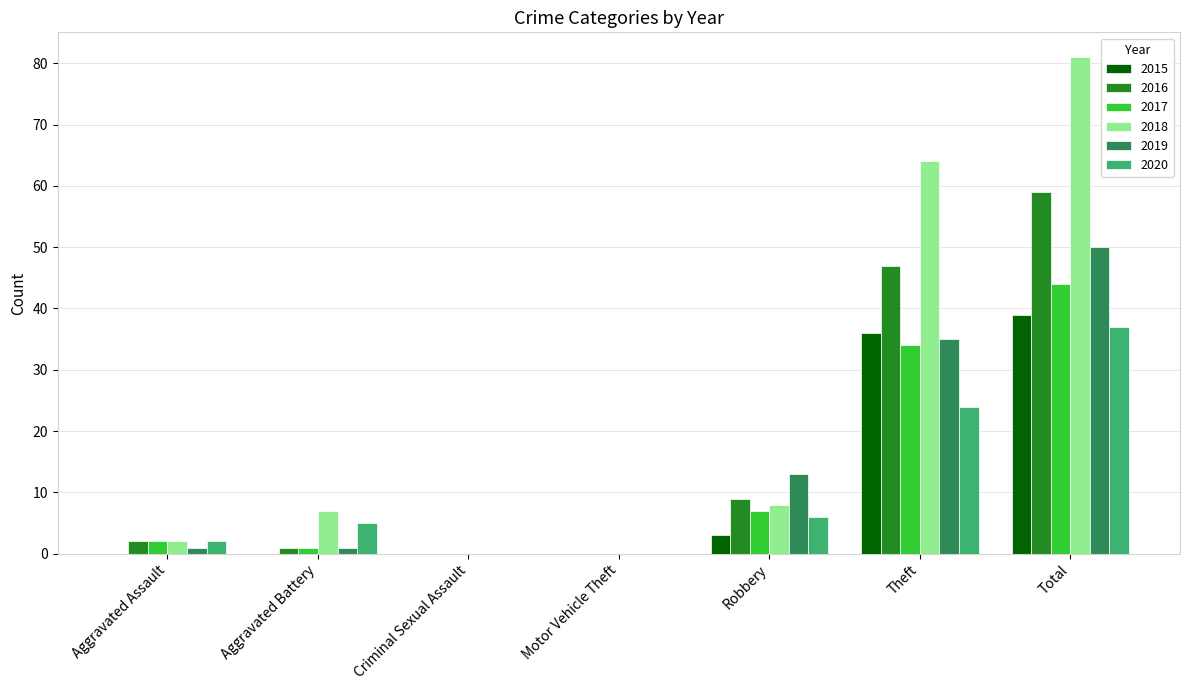

What are all the series names shown in the legend?

2015, 2016, 2017, 2018, 2019, 2020